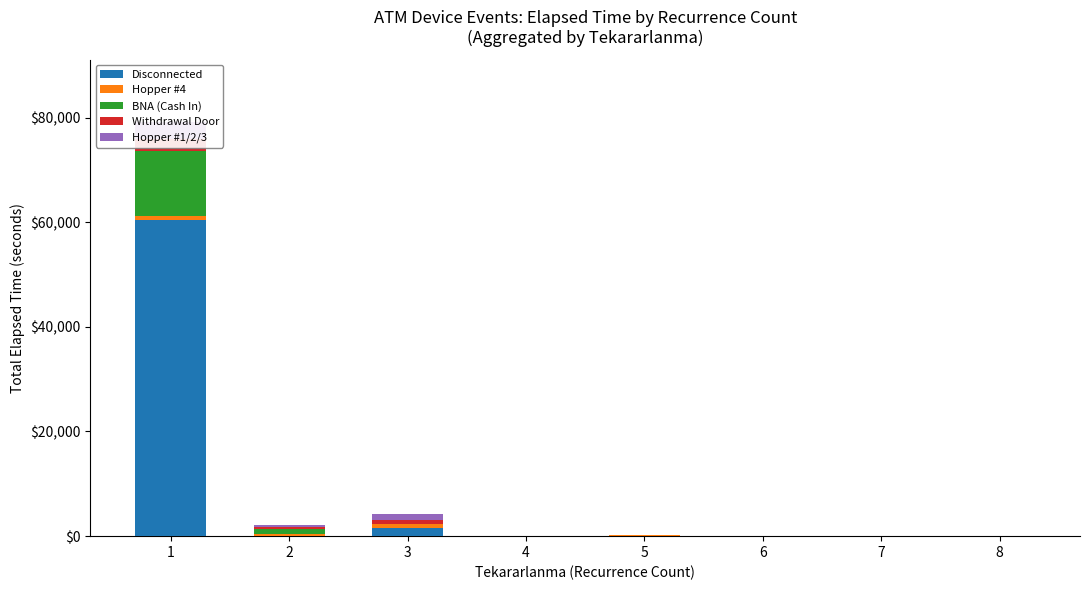

How many categories are shown in the chart?

8